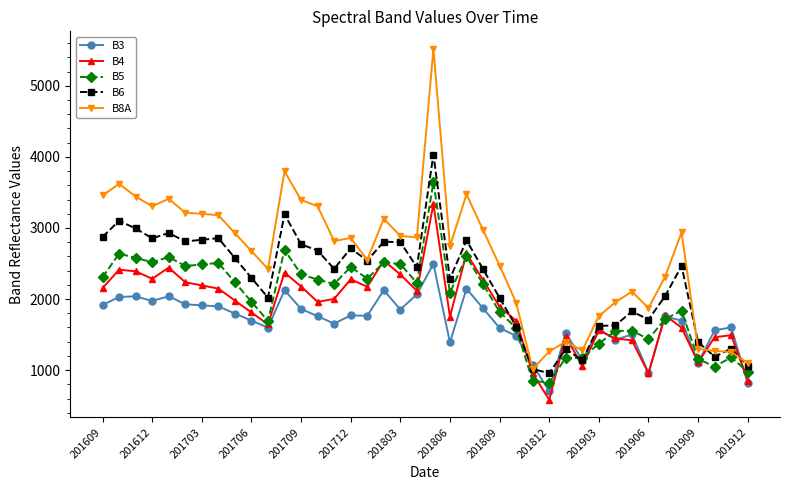

True or false: B8A has more than 1 points higher than both neighbors.

True